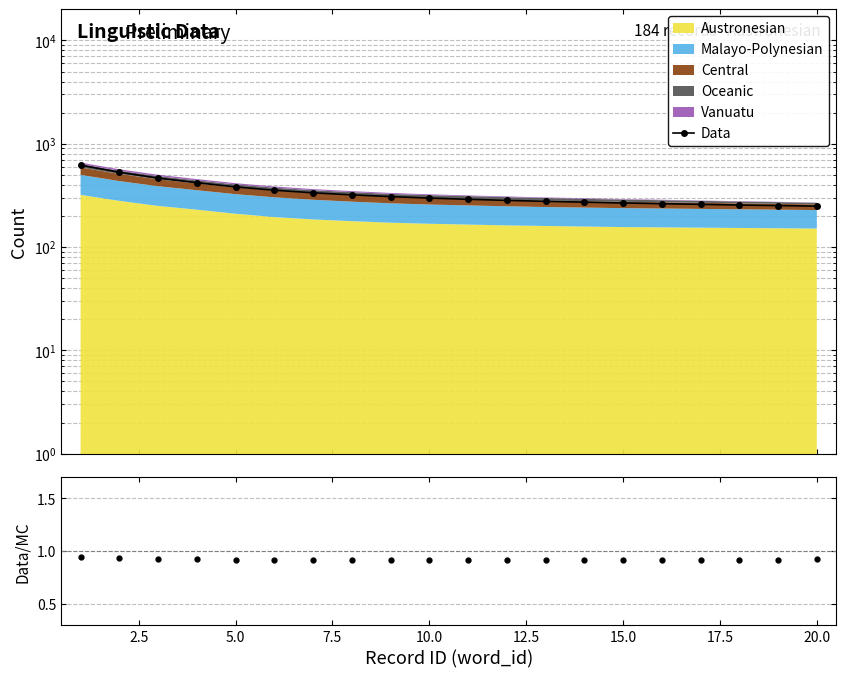

Where is the first local maximum for Data/MC?

15.0